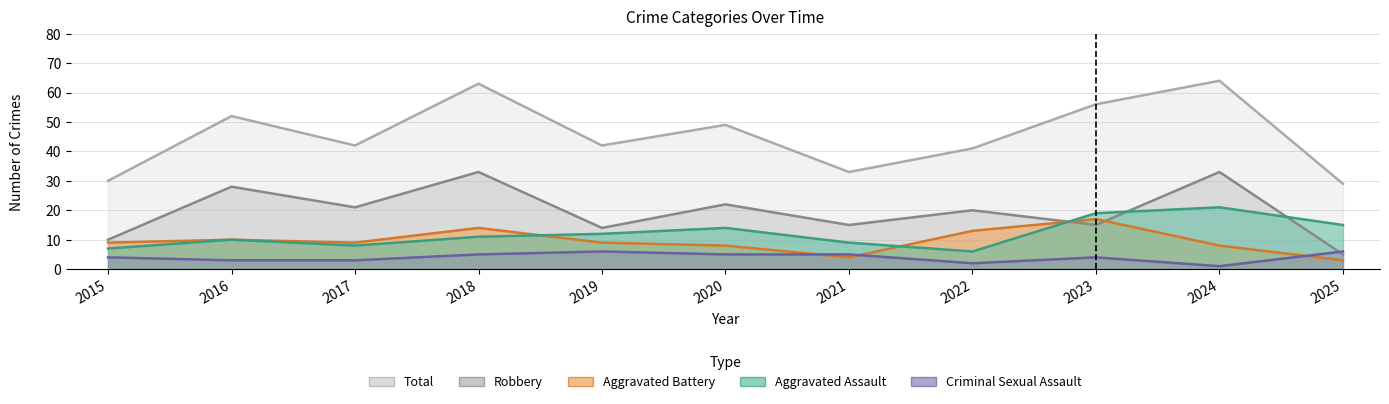

What is the minimum value shown in the chart?

1